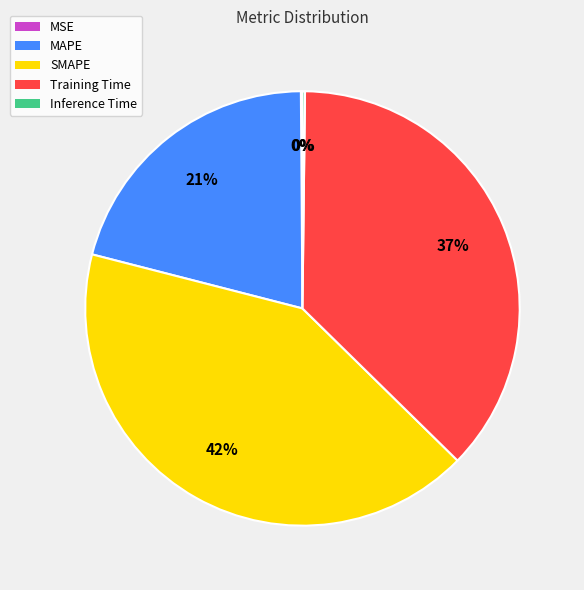

What percentage is the Training Time slice, to the nearest percent?

37%